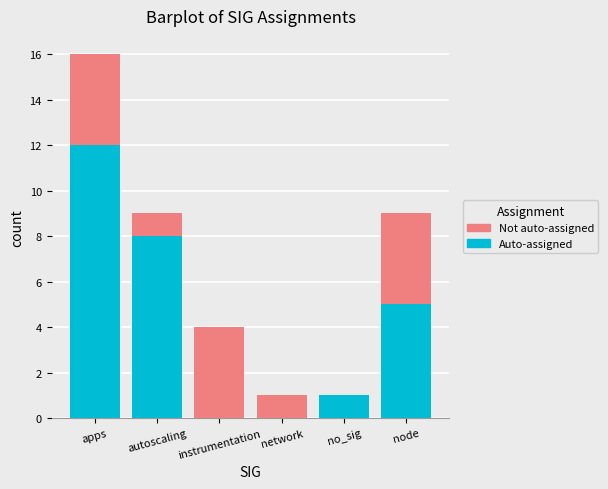

At which label is Auto-assigned closest to 6?

node